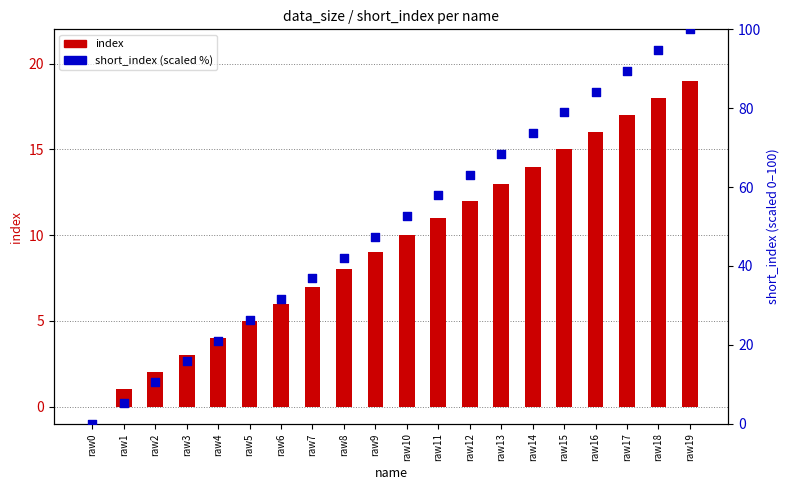

Which series has the largest total across all categories?

short_index (scaled %)